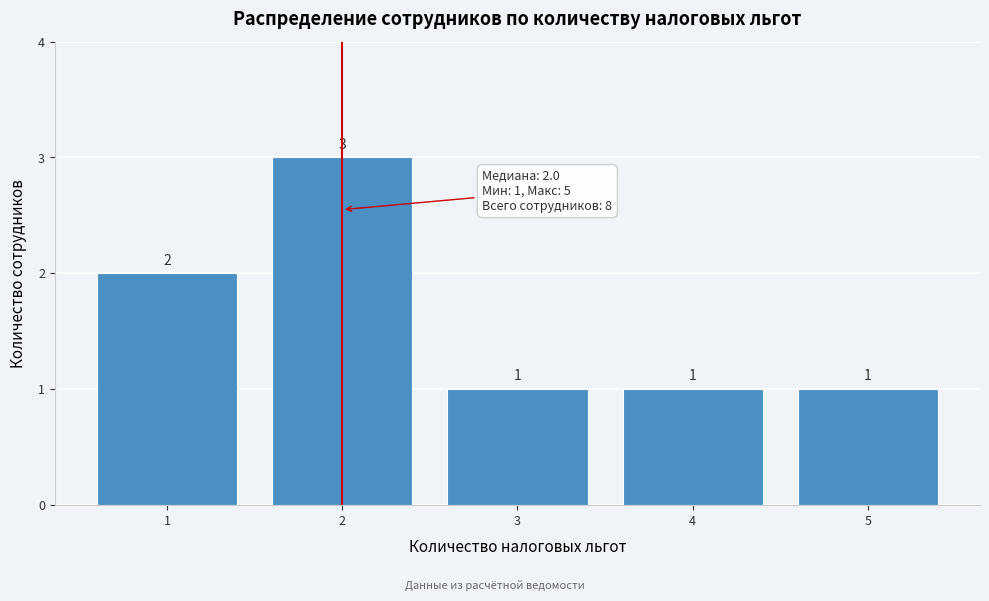

Reading left to right, list every bar in this chart as the range it spans on the x-axis followed by its height.

0.5 to 1.5: 2
1.5 to 2.5: 3
2.5 to 3.5: 1
3.5 to 4.5: 1
4.5 to 5.5: 1